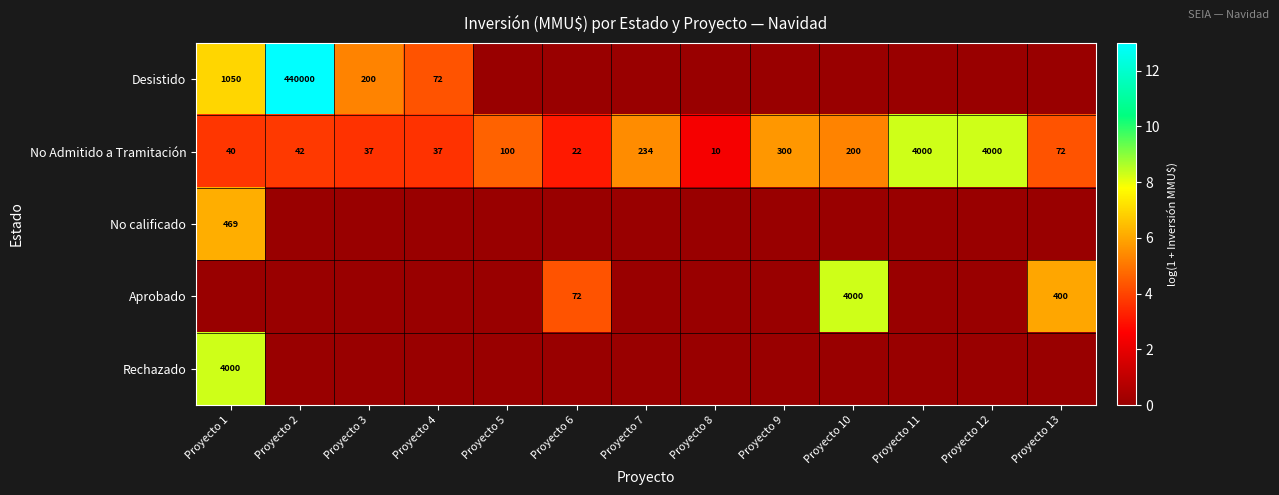

Is it true that Desistido equals 440000 at Proyecto 2?

True